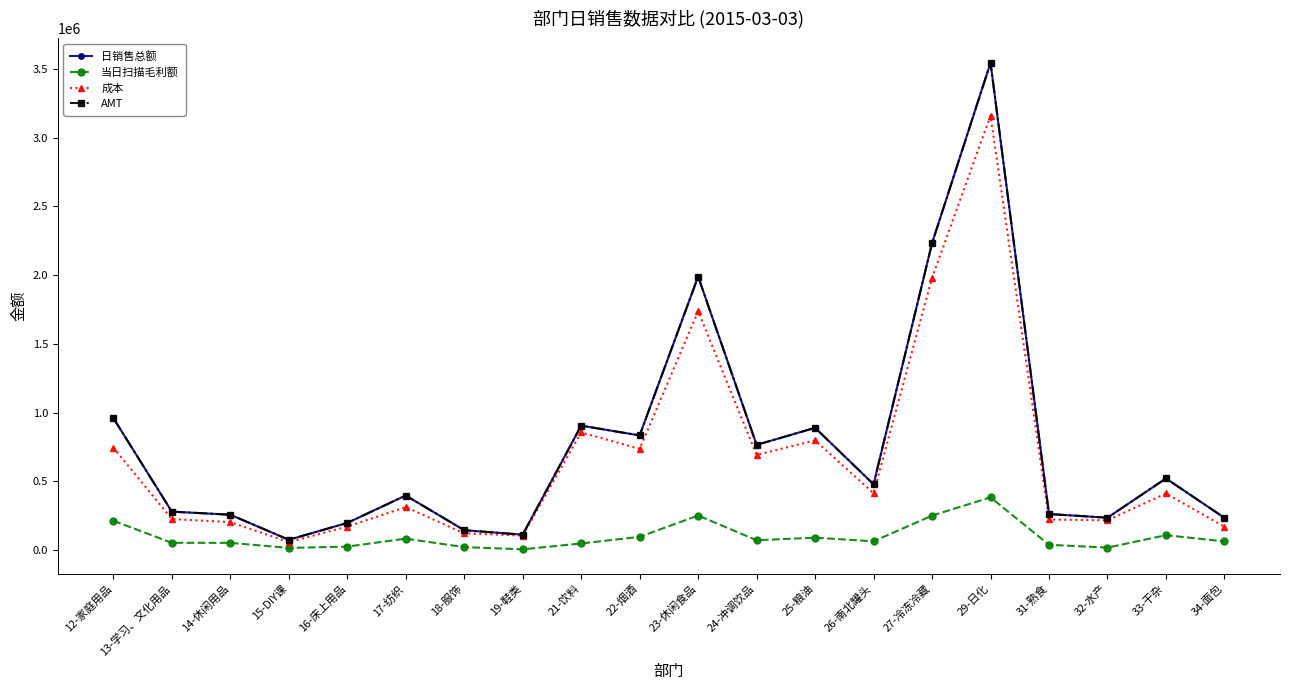

Is the value of 成本 at 26-南北罐头 greater than the value of 当日扫描毛利额 at 12-家庭用品?

Yes